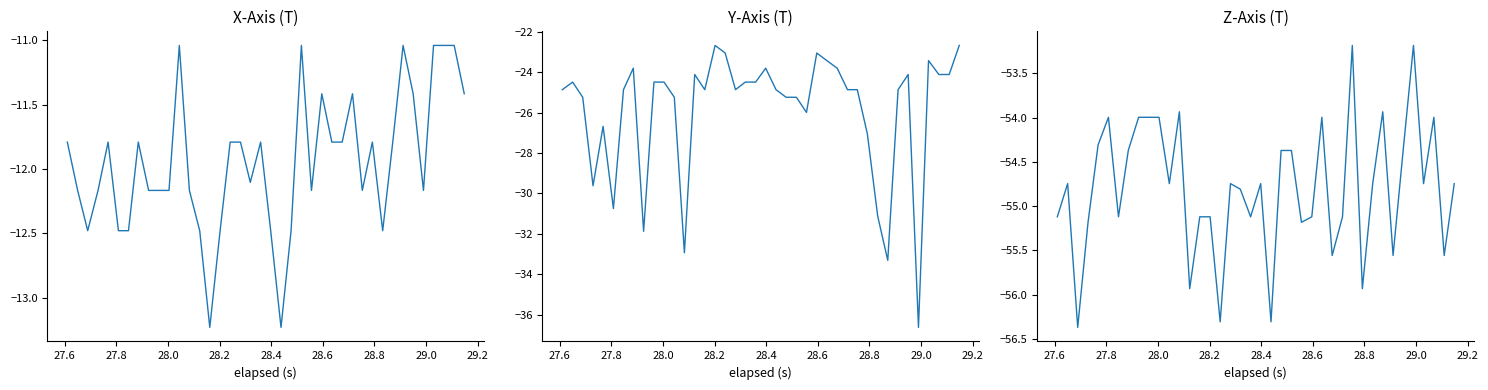

List the series in order of their peak value, lowest first.

Z-Axis (T), Y-Axis (T), X-Axis (T)